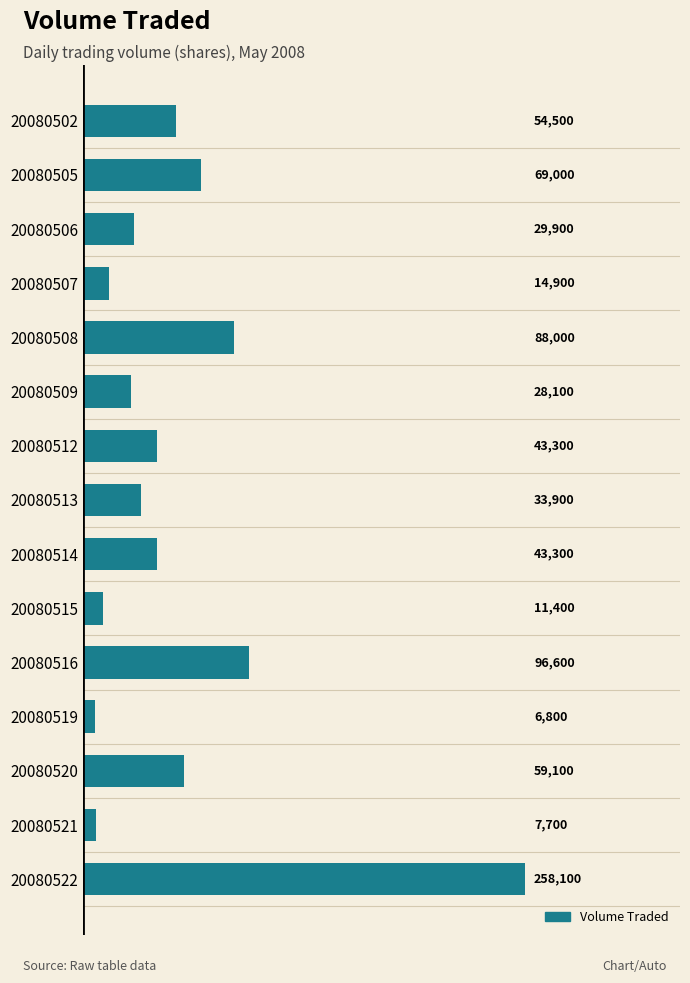

Reading top to bottom, extract all data points from this chart.

20080502=54500	20080505=69000	20080506=29900	20080507=14900	20080508=88000	20080509=28100	20080512=43300	20080513=33900	20080514=43300	20080515=11400	20080516=96600	20080519=6800	20080520=59100	20080521=7700	20080522=258100